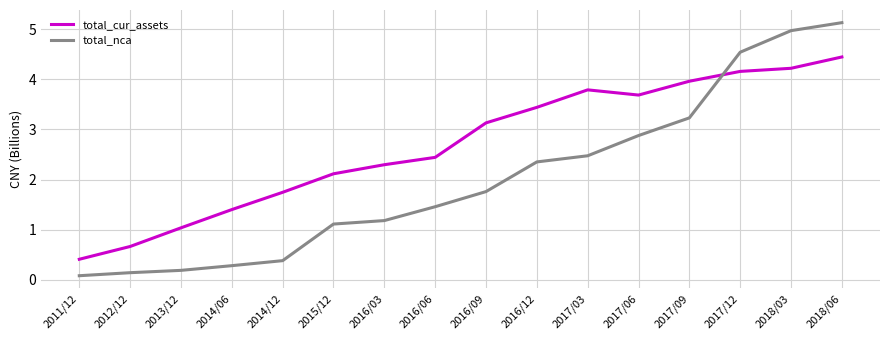

Which series changed the most between 2014/12 and 2017/03?

total_nca